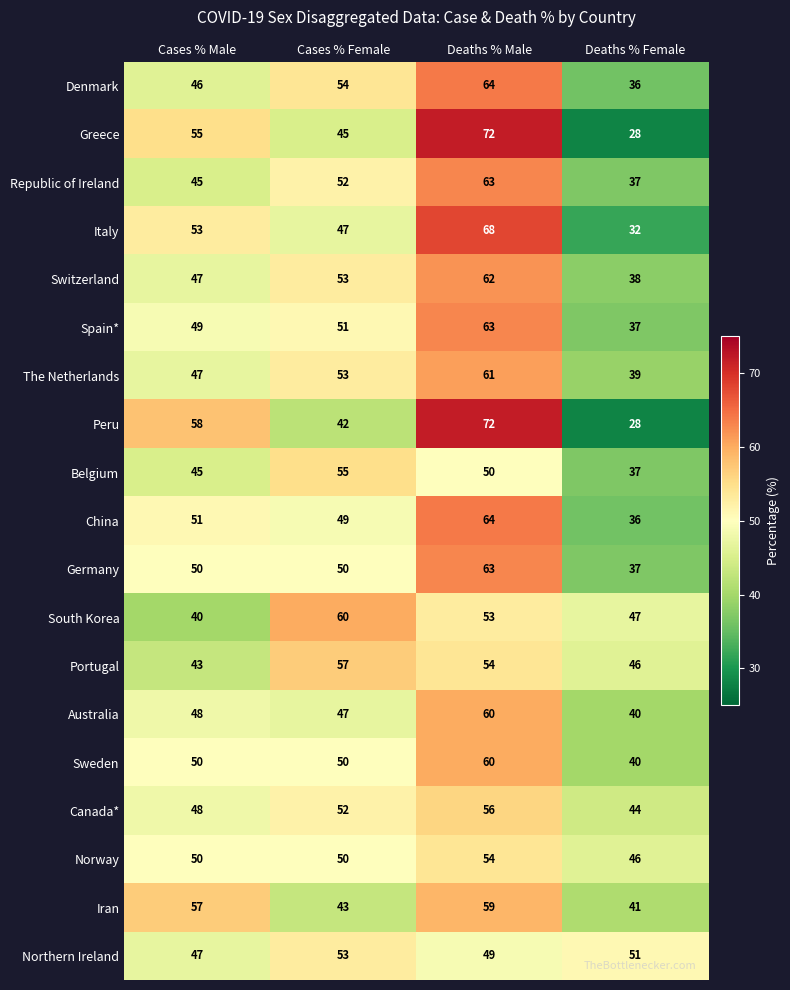

How many data points in Denmark are less than 54?

2